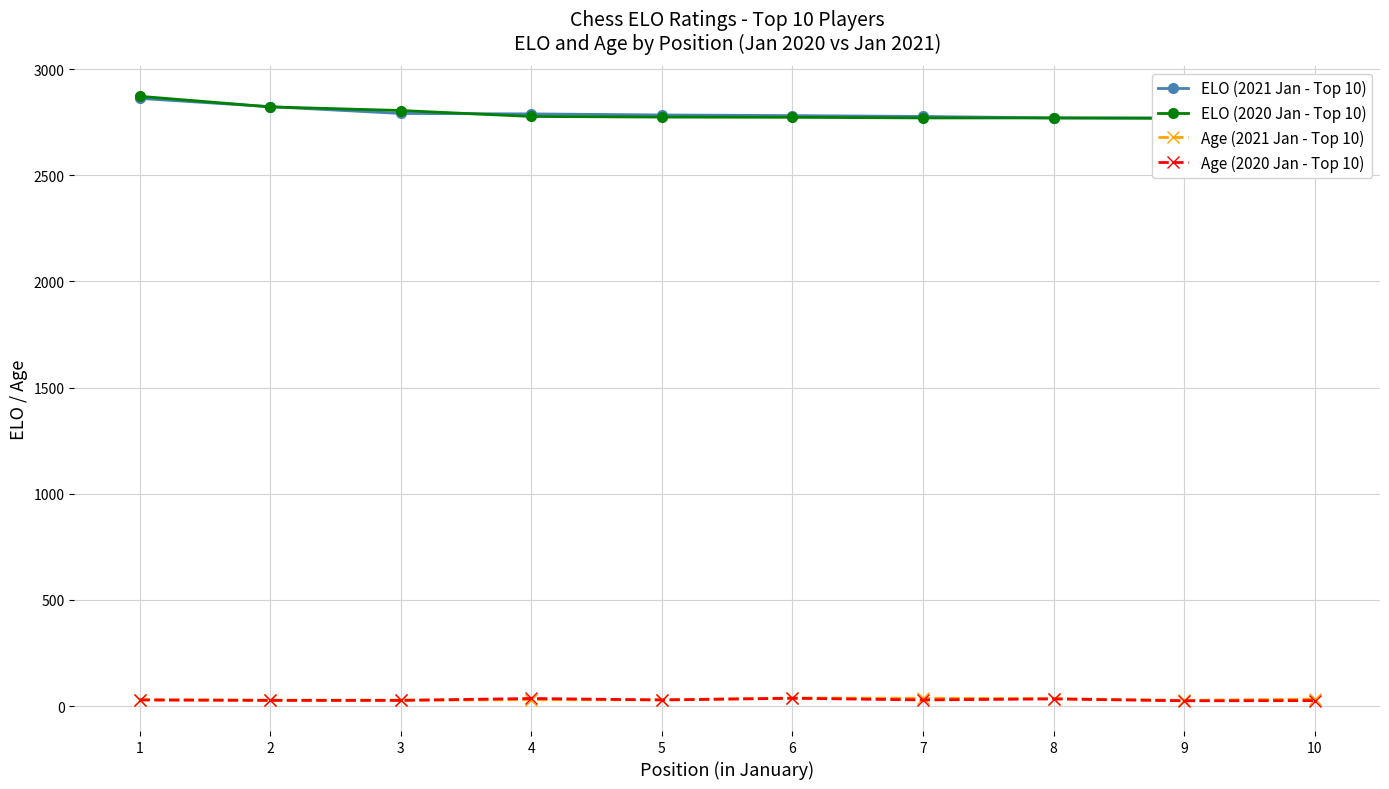

Which category has the lowest value across all series?

9